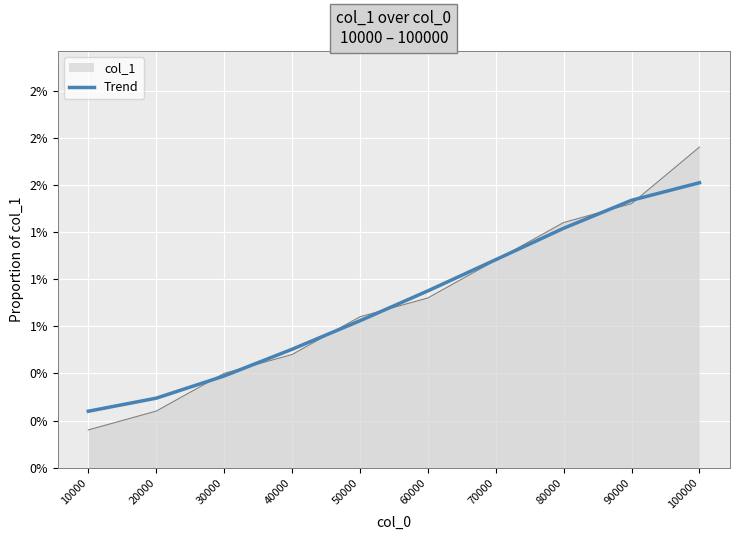

Is this an area chart (filled region under the line)?

Yes